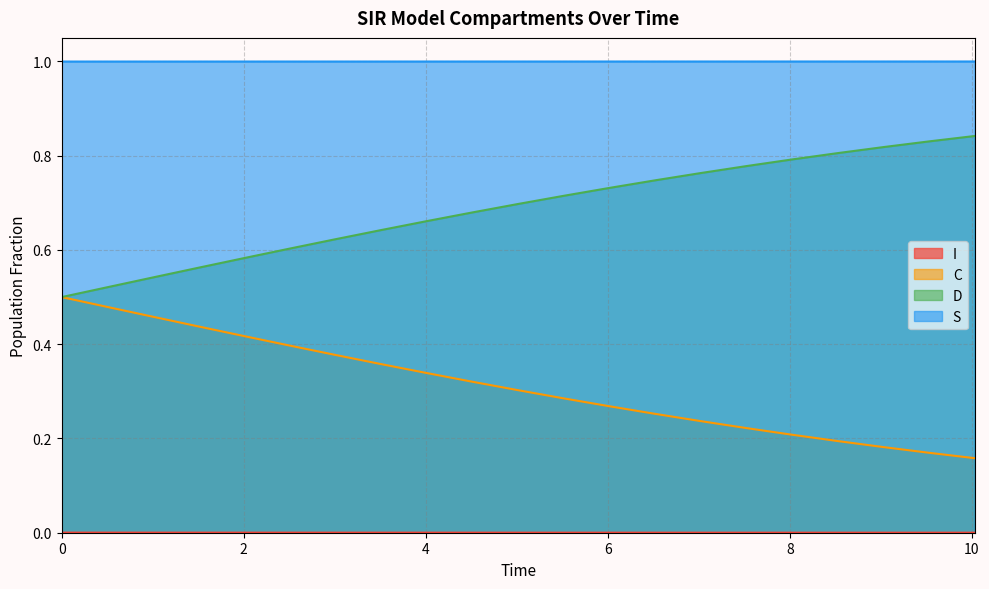

True or false: D and I cross at least once.

False